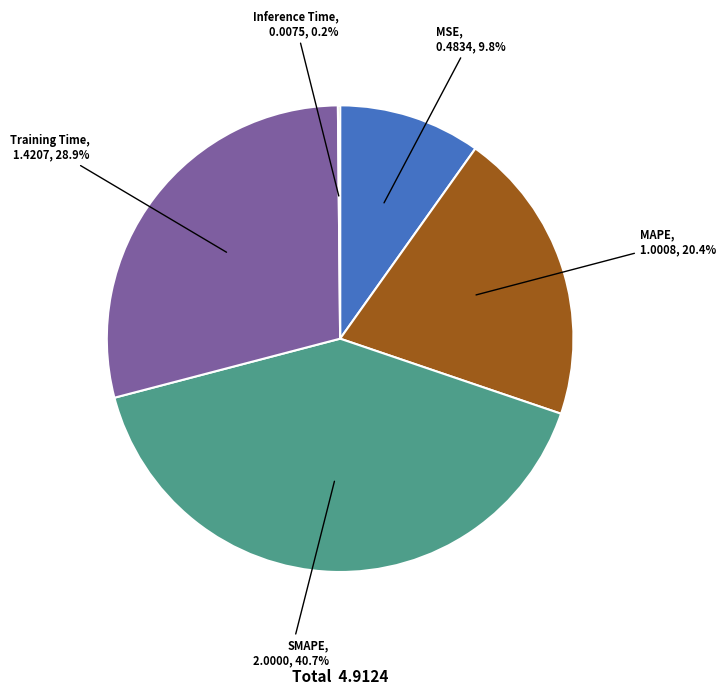

Approximately how many times larger is the value at MSE compared to SMAPE?

0.2